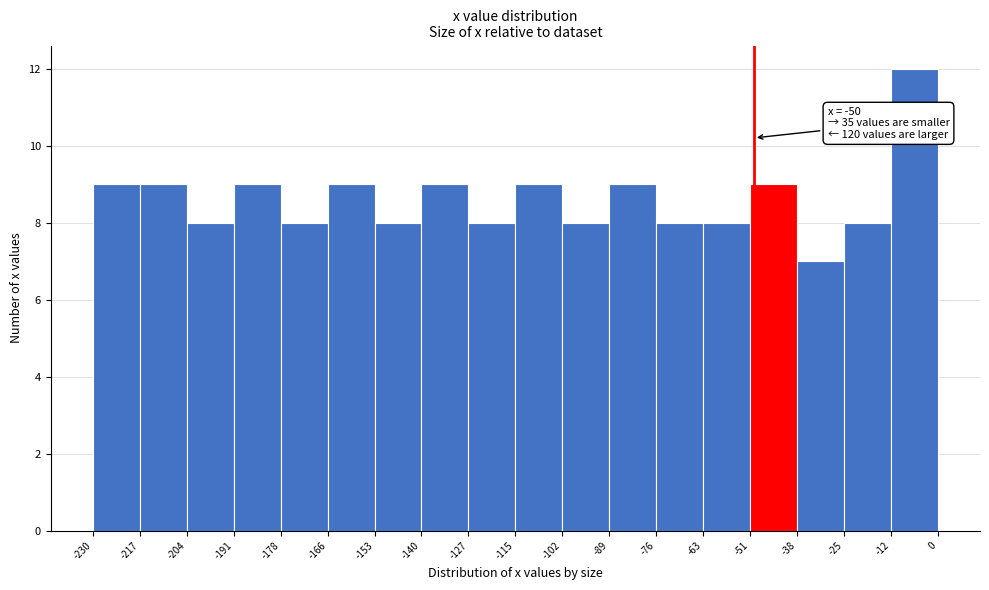

Over which range of the x-axis is the bar tallest?

-12 to 0